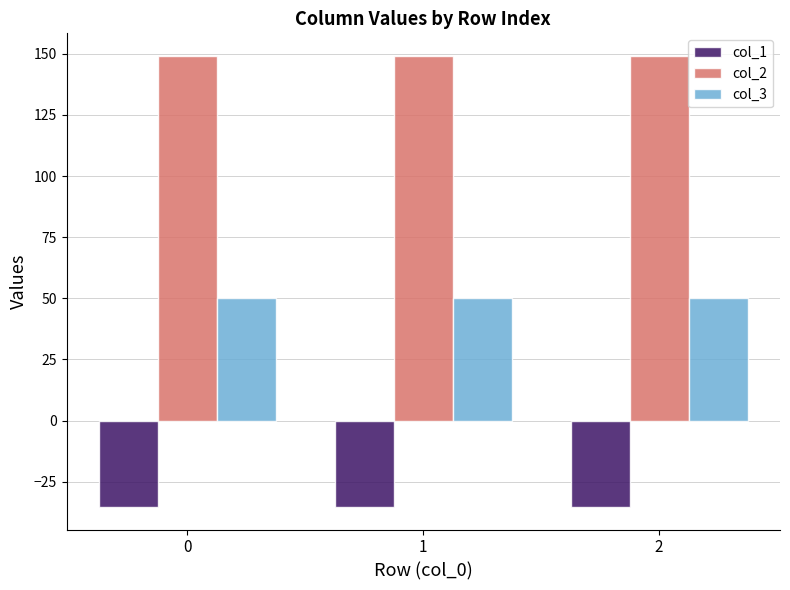

How many bars are there in each group?

3